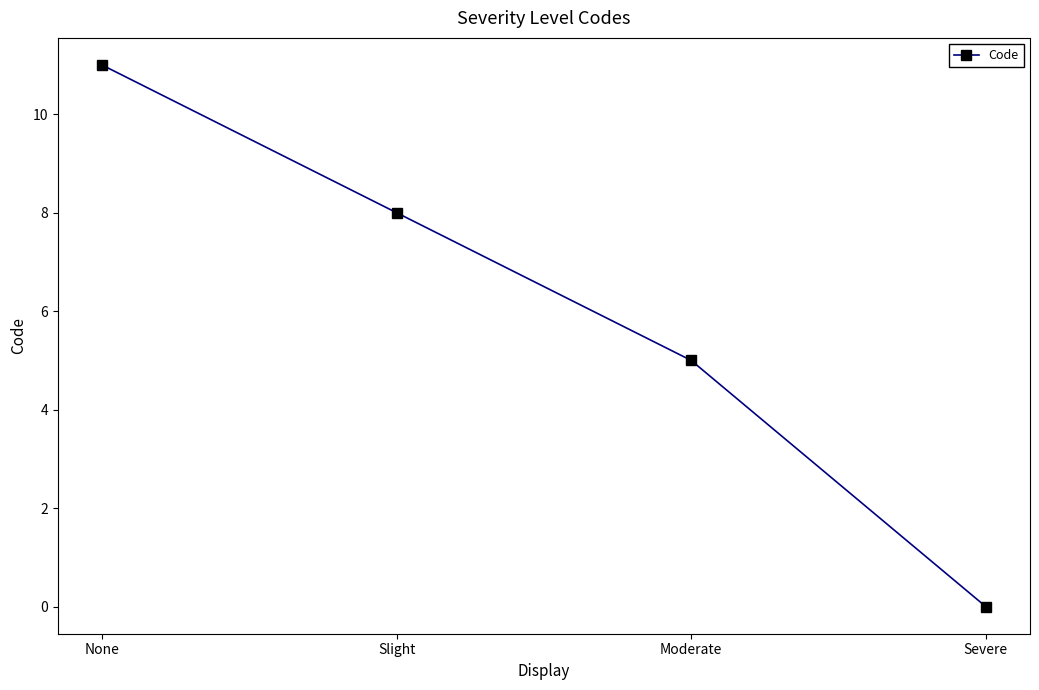

What is the difference between the values at Slight and Moderate?

3